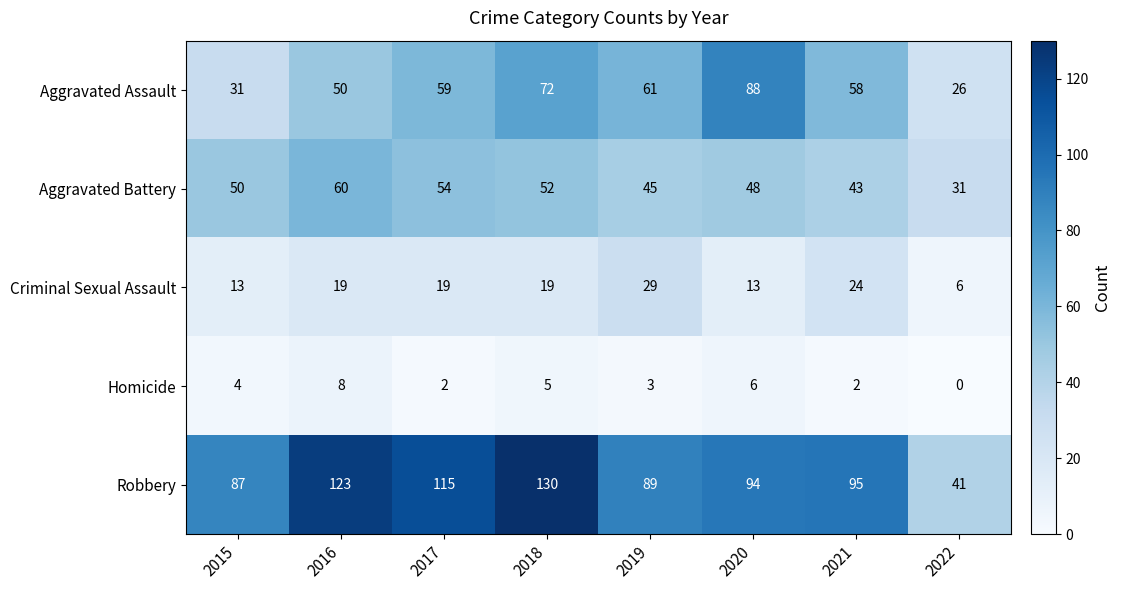

At which category does the chart reach its minimum across all series?

2022